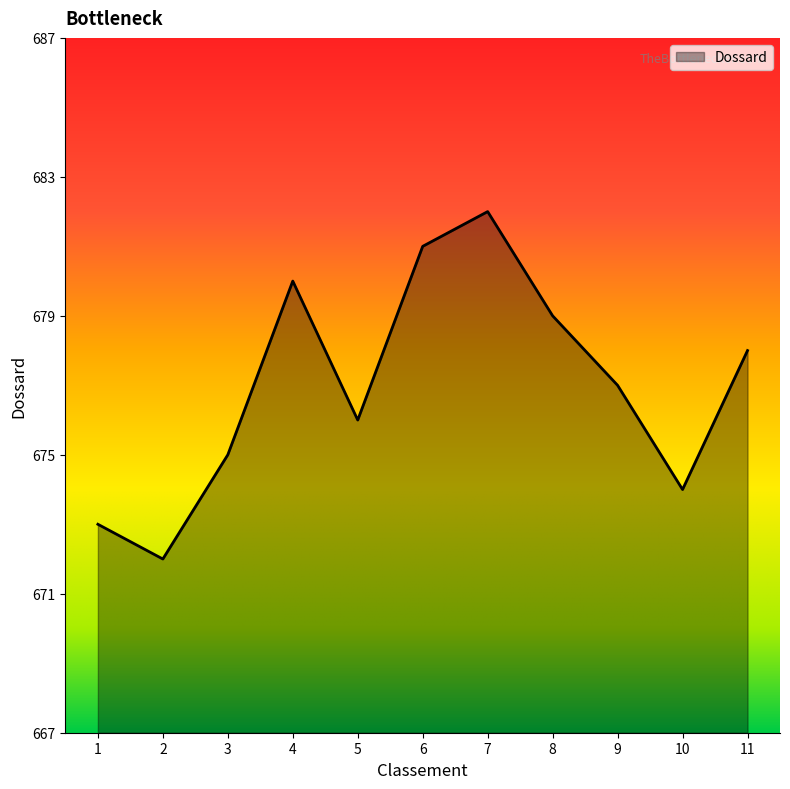

What is the sum of all values?

7447